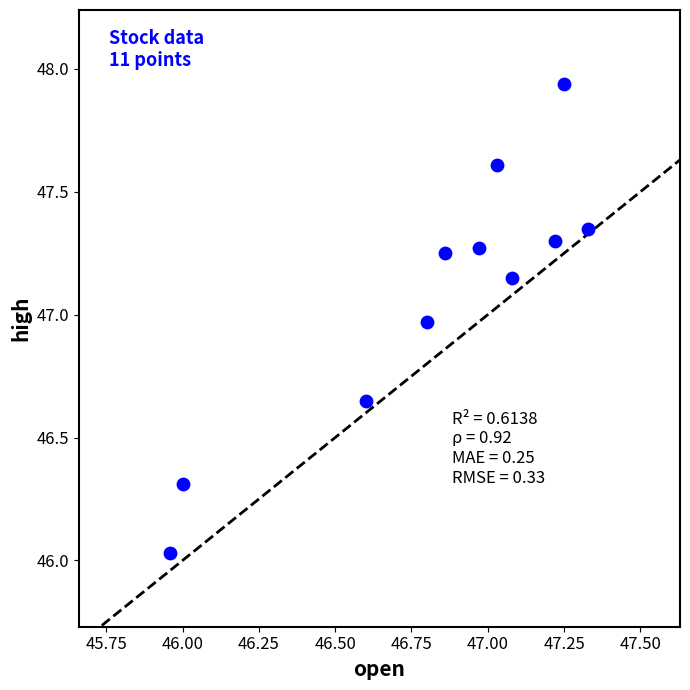

What is the average X value?

46.8